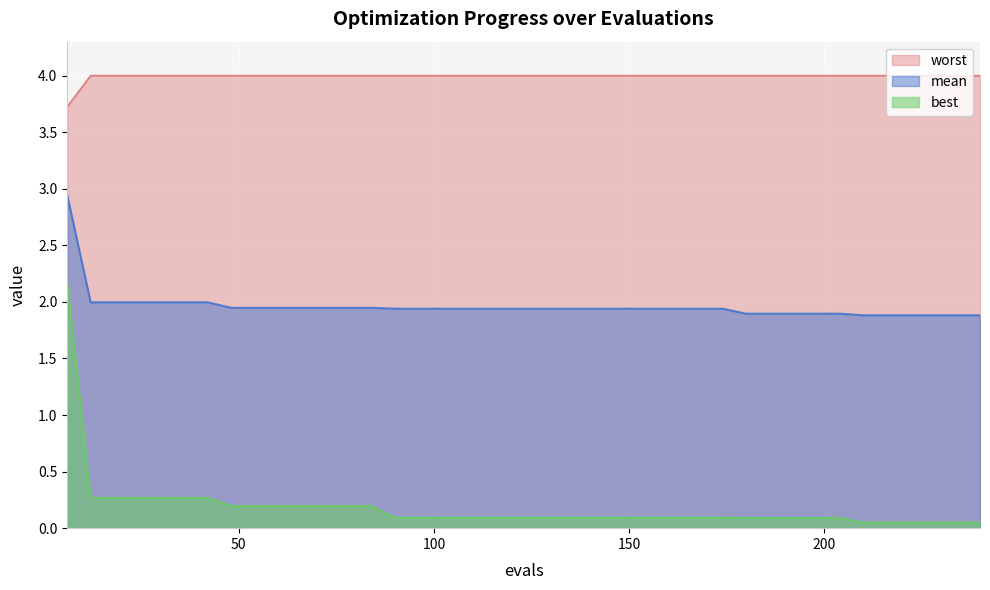

True or false: worst and best cross at least once.

False